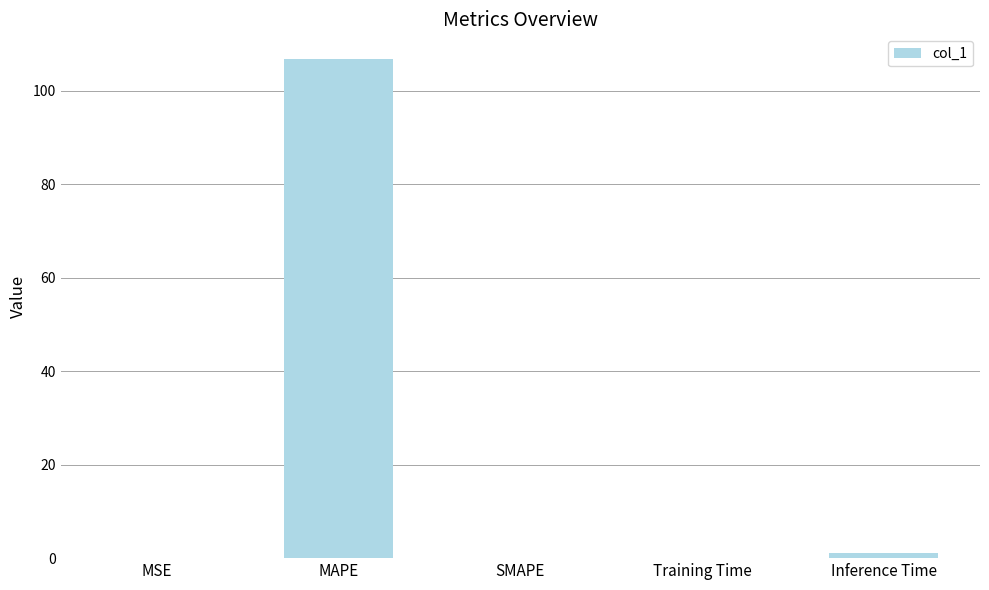

What is the change in value from MSE to Inference Time?

+1.0